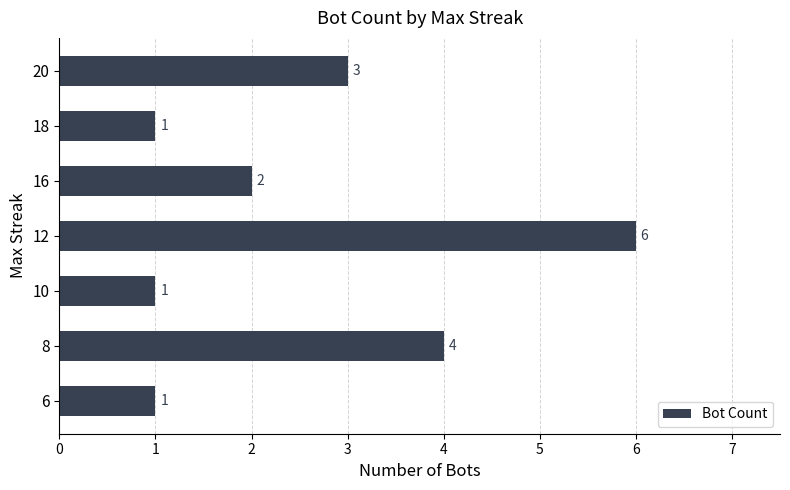

Which has a higher value, 12 or 8?

12